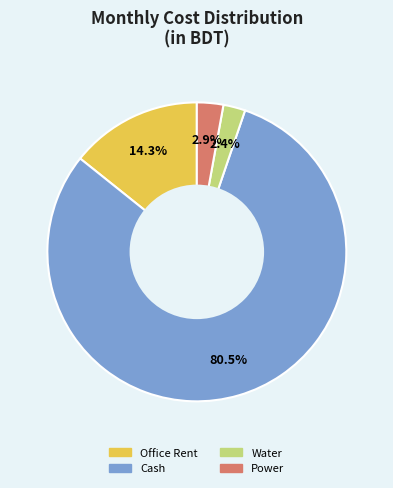

What is the largest slice in the pie chart?

Cash